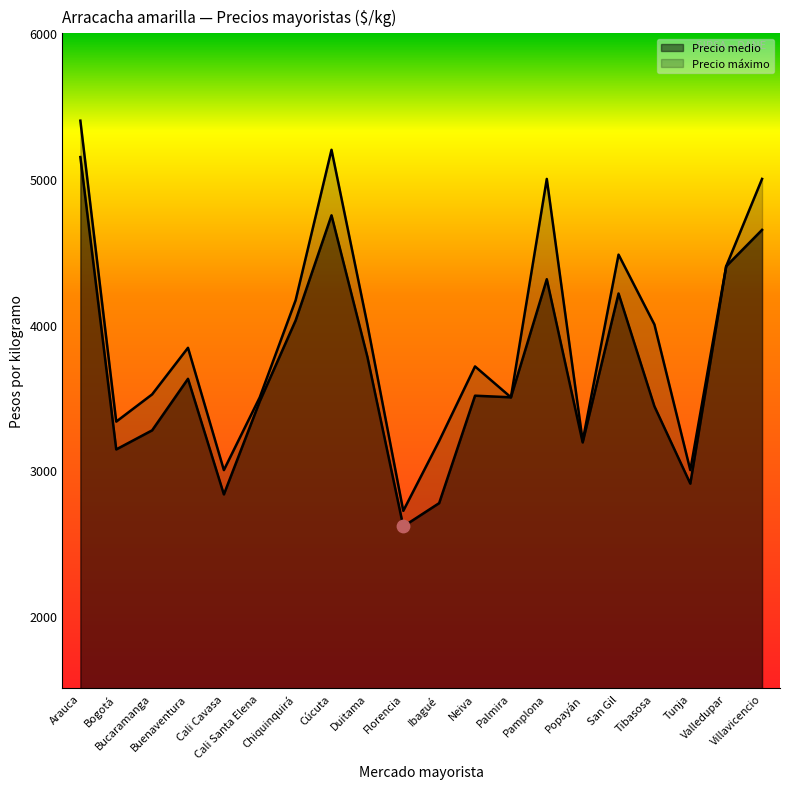

What is the total value across all series at Popayán?

6390